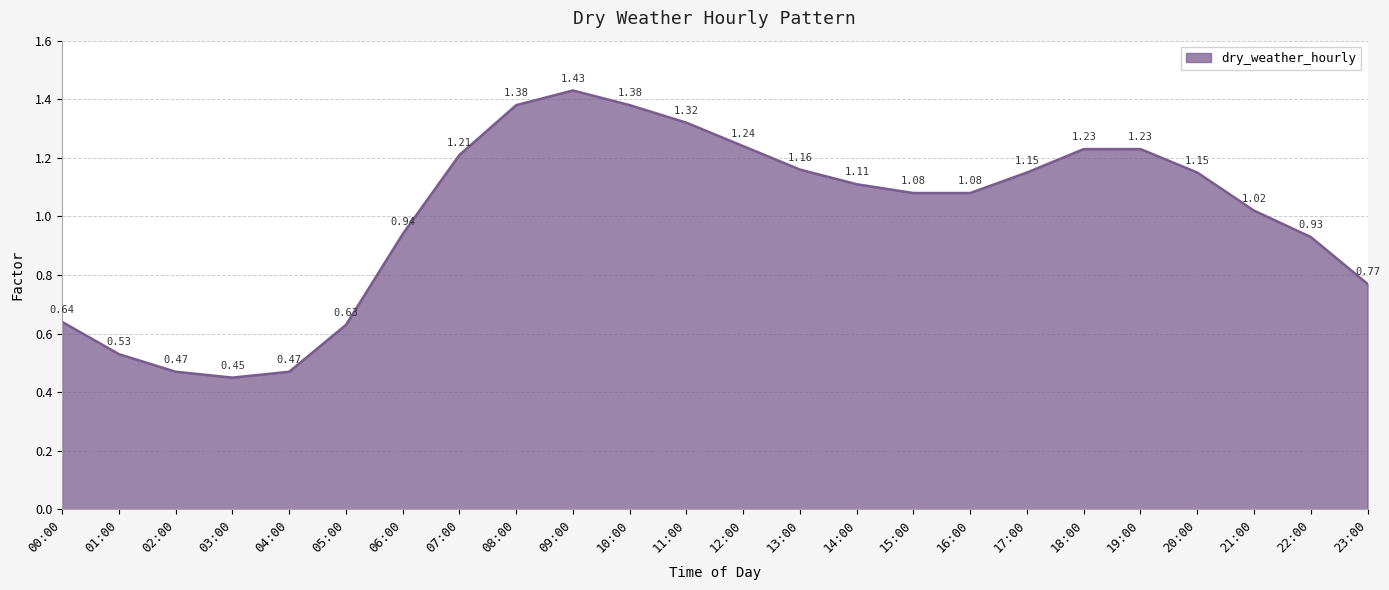

What is the difference between the values at 23:00 and 04:00?

0.3